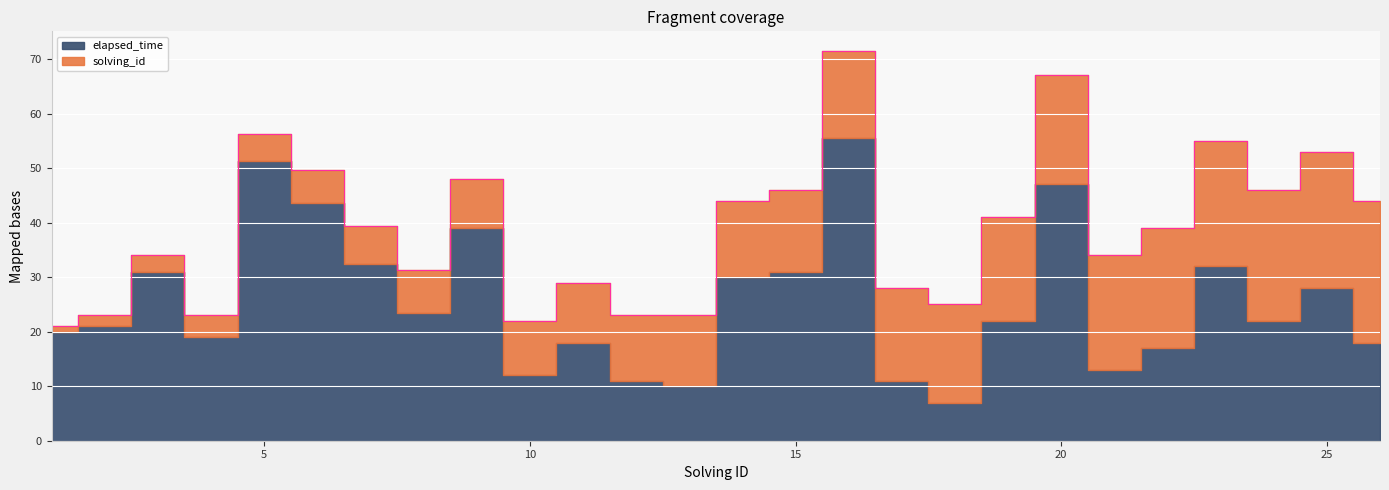

True or false: solving_id has more than 2 points higher than both neighbors.

False